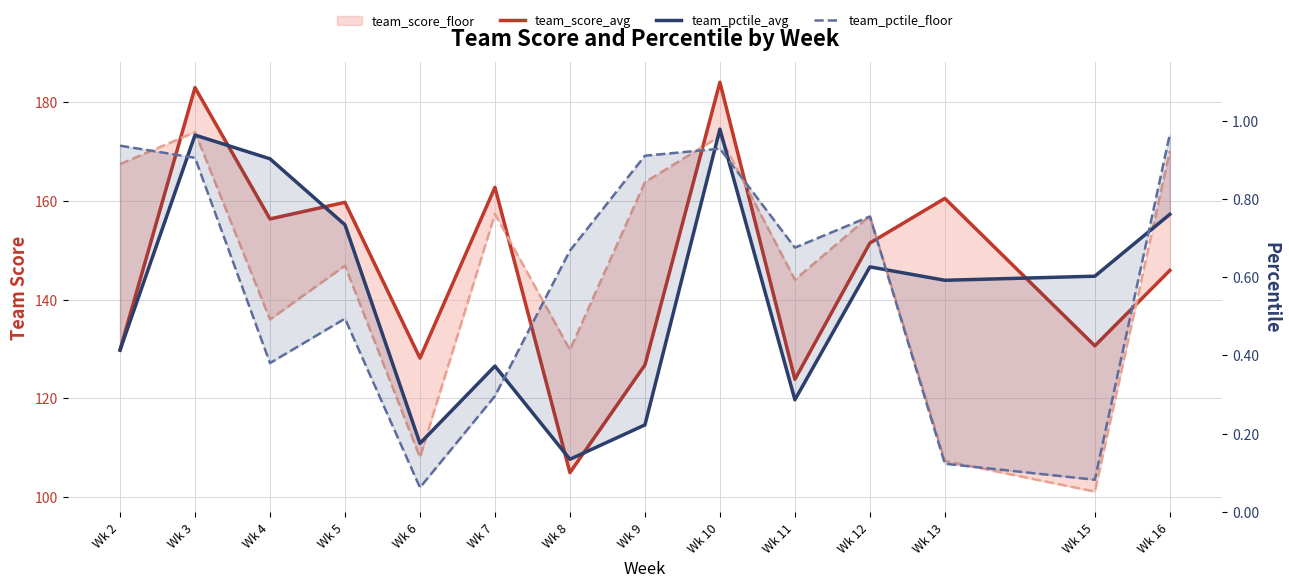

What is the difference between the second highest and second lowest values in the team_pctile_avg series?

0.8